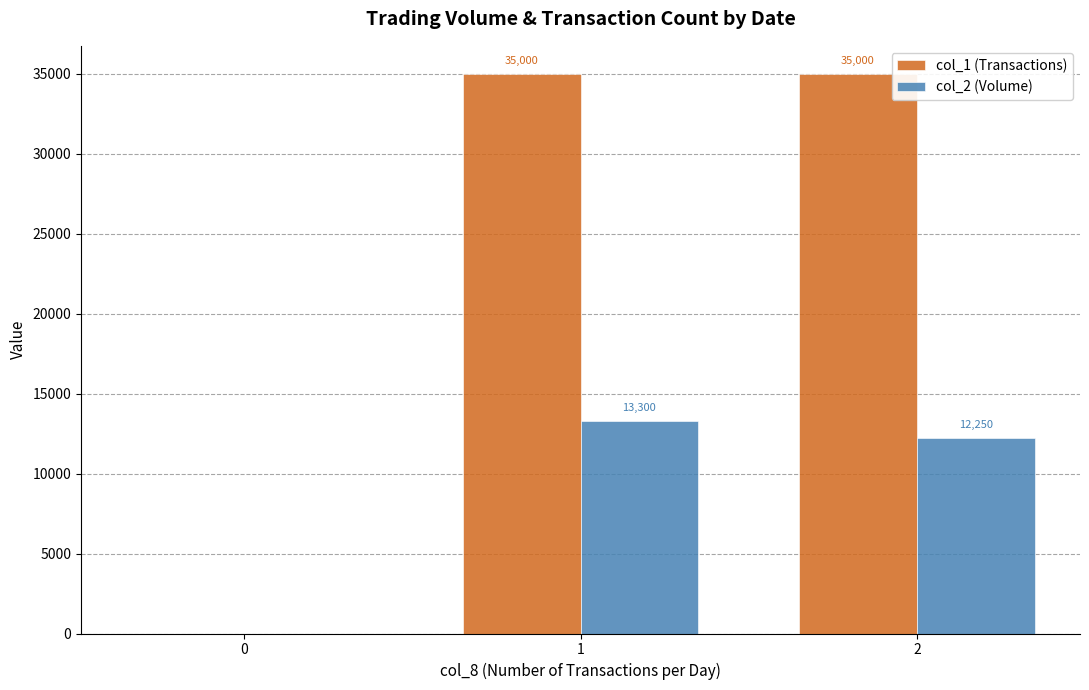

Is it true that col_1 (Transactions) equals 35000 at 2?

True